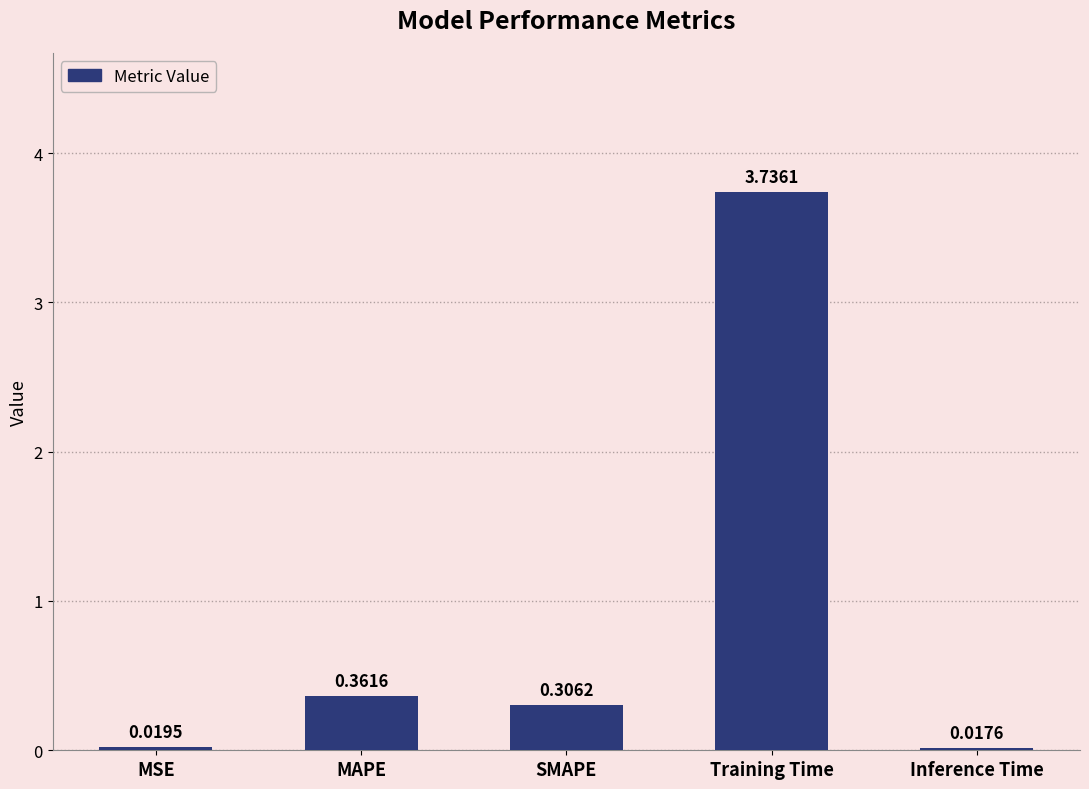

Does the chart contain stacked bars?

No